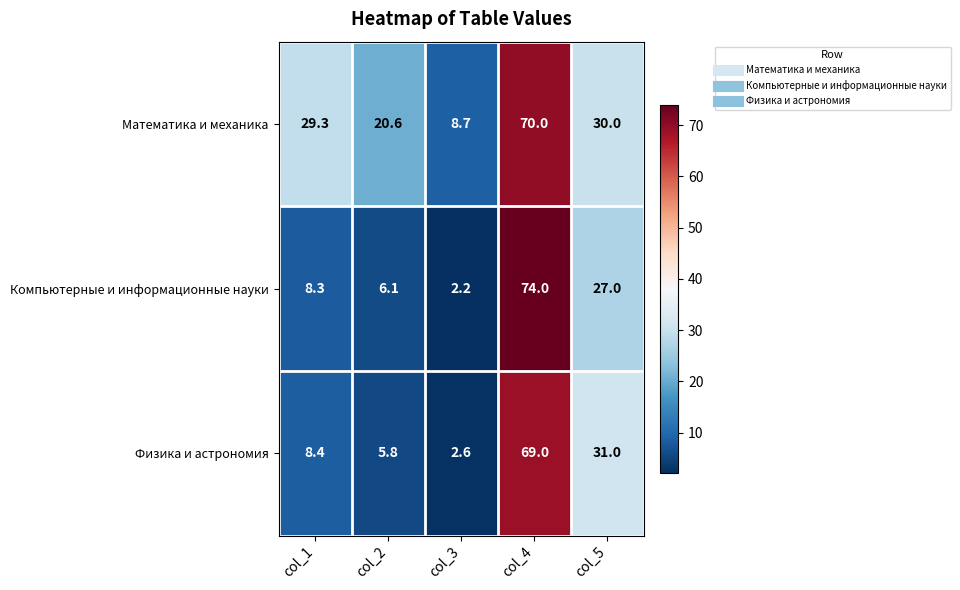

At how many categories does at least one series exceed 47?

1